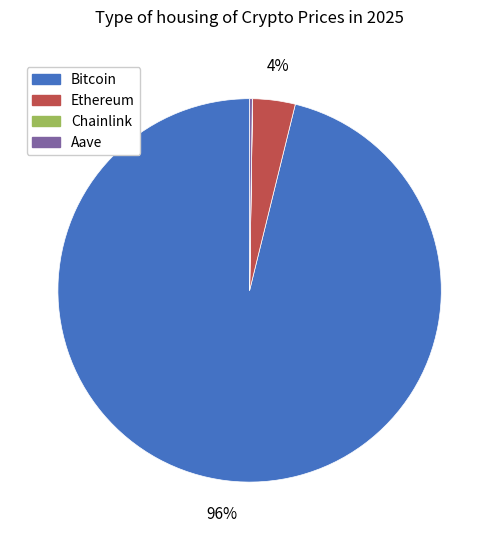

Which category has the biggest portion of the pie?

Bitcoin